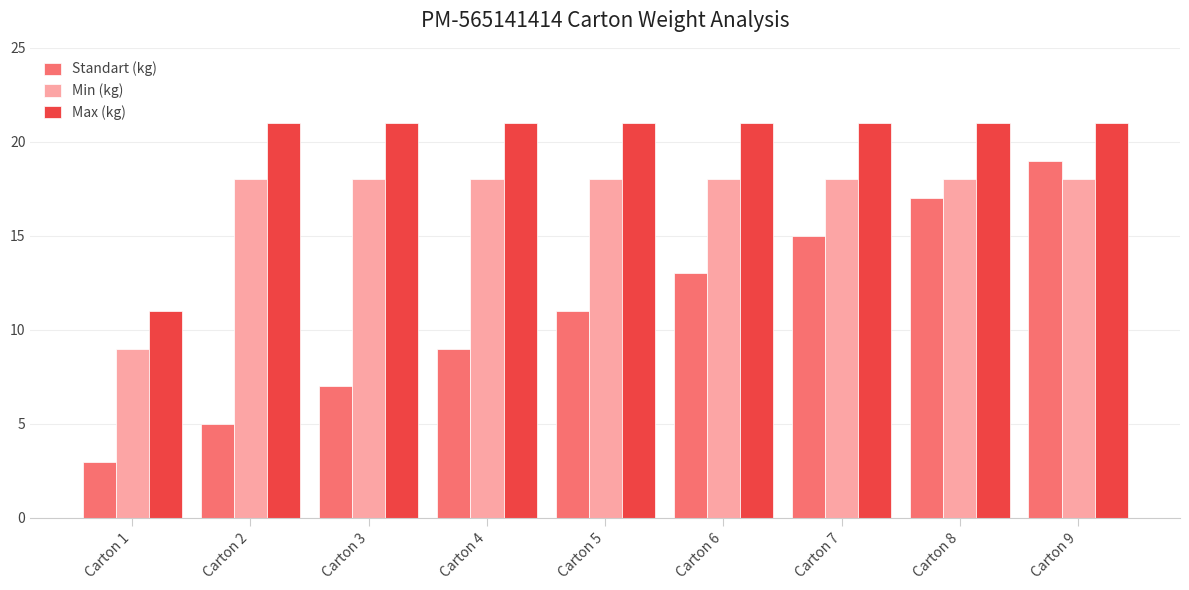

At how many categories does at least one series exceed 16?

8